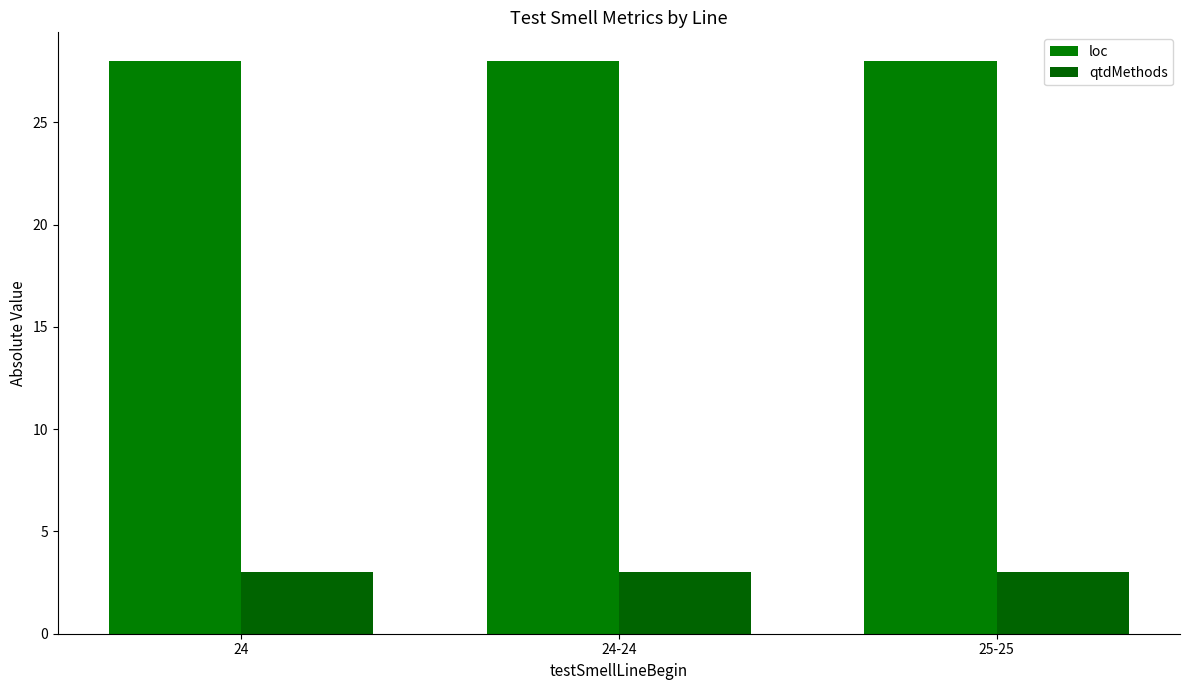

Does the chart contain stacked bars?

No